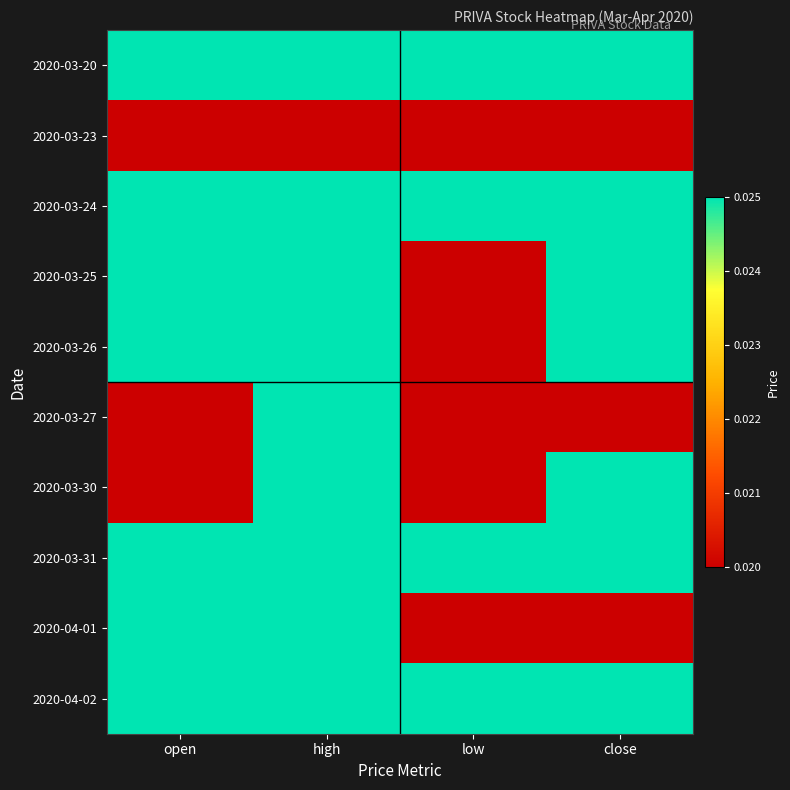

Between open and close, which is larger?

open